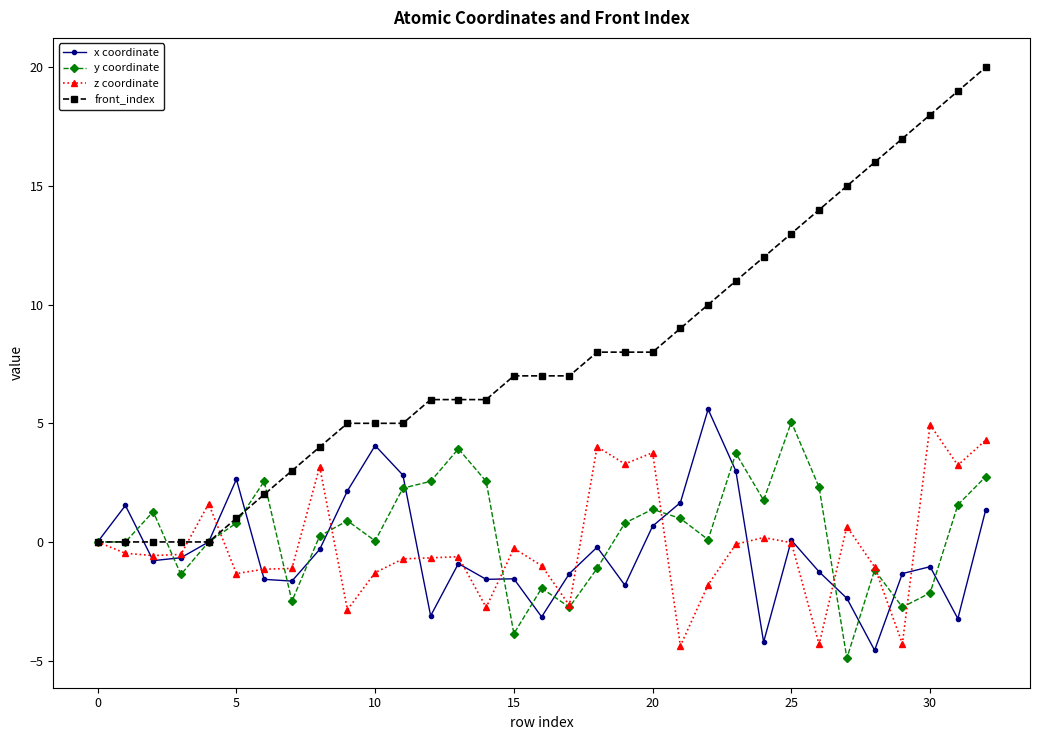

Which series has the largest total across all categories?

front_index